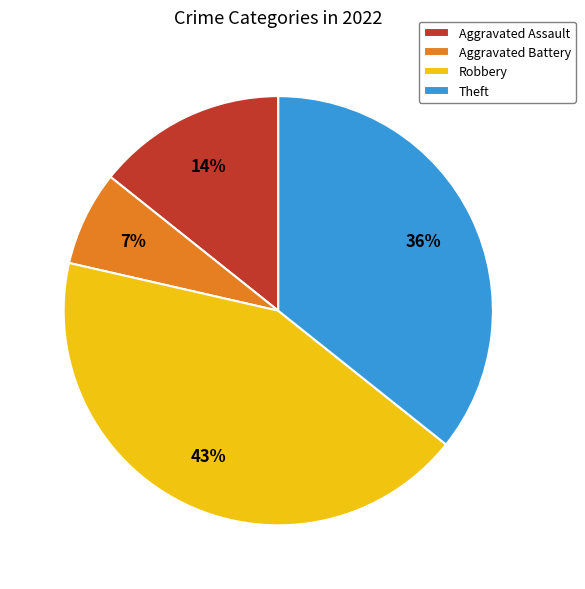

What is the ratio of the value at Robbery to the value at Theft?

1.2